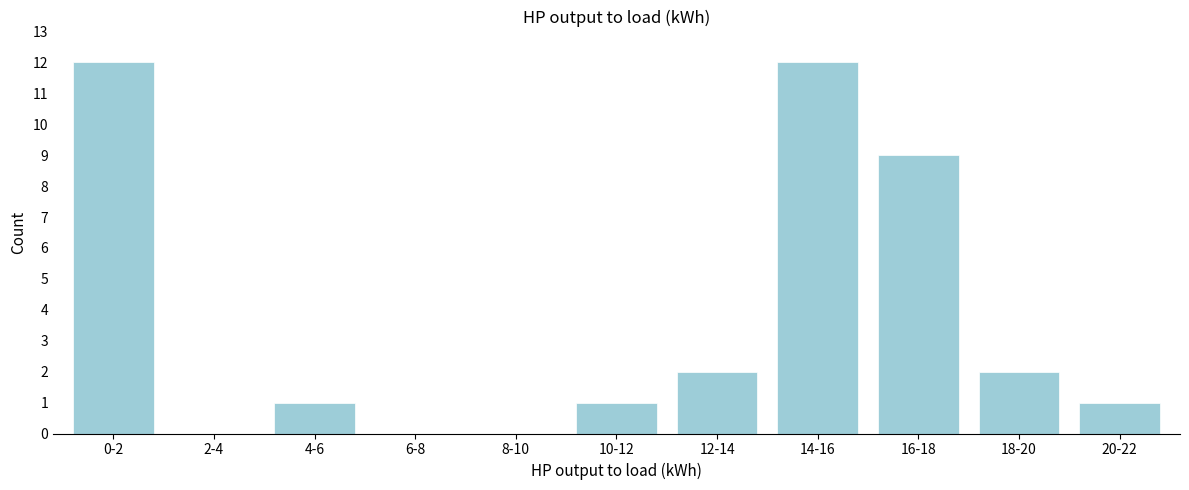

Reading left to right, extract all data points from this chart.

0-2=12	2-4=0	4-6=1	6-8=0	8-10=0	10-12=1	12-14=2	14-16=12	16-18=9	18-20=2	20-22=1